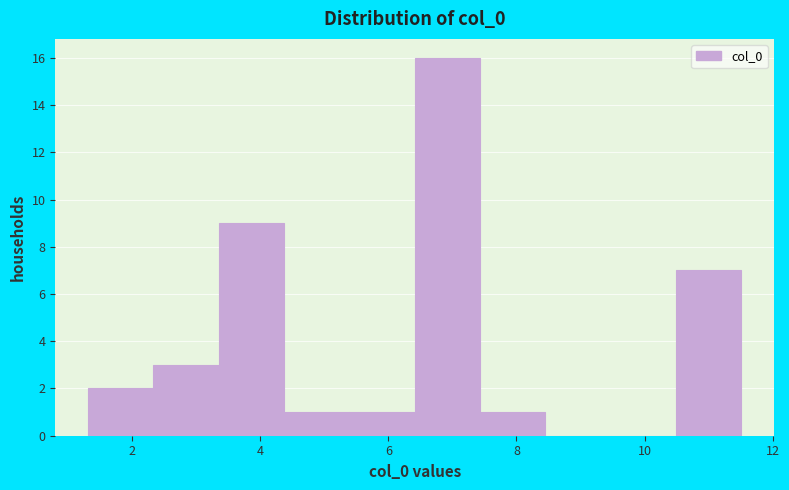

Over which range of the x-axis is the bar tallest?

6.4 to 7.4